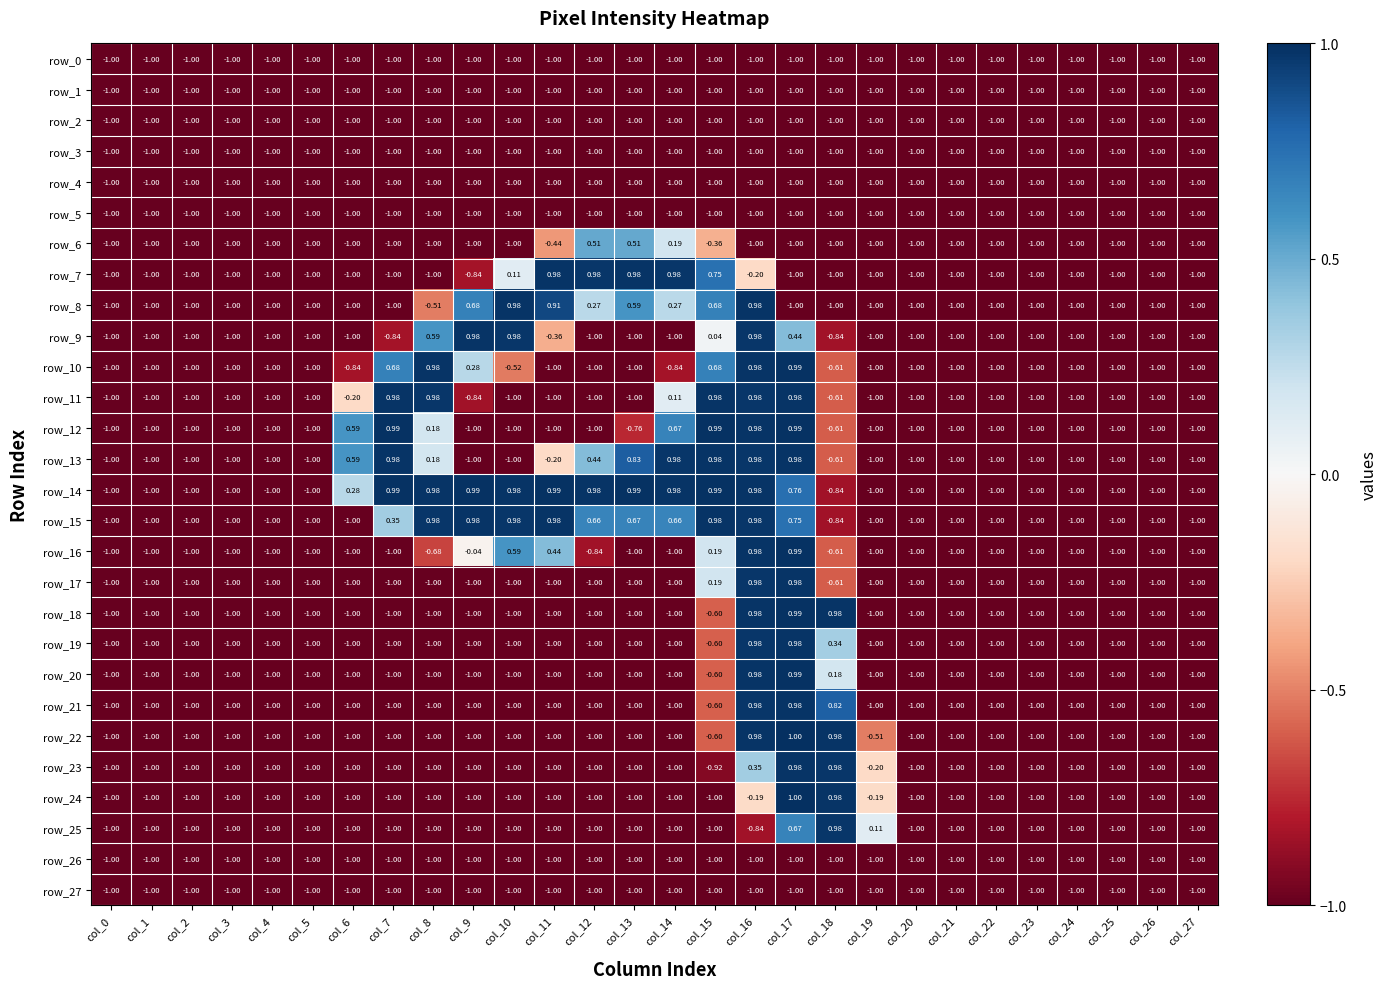

True or false: row_4 has a value of -0.7 at col_3.

False